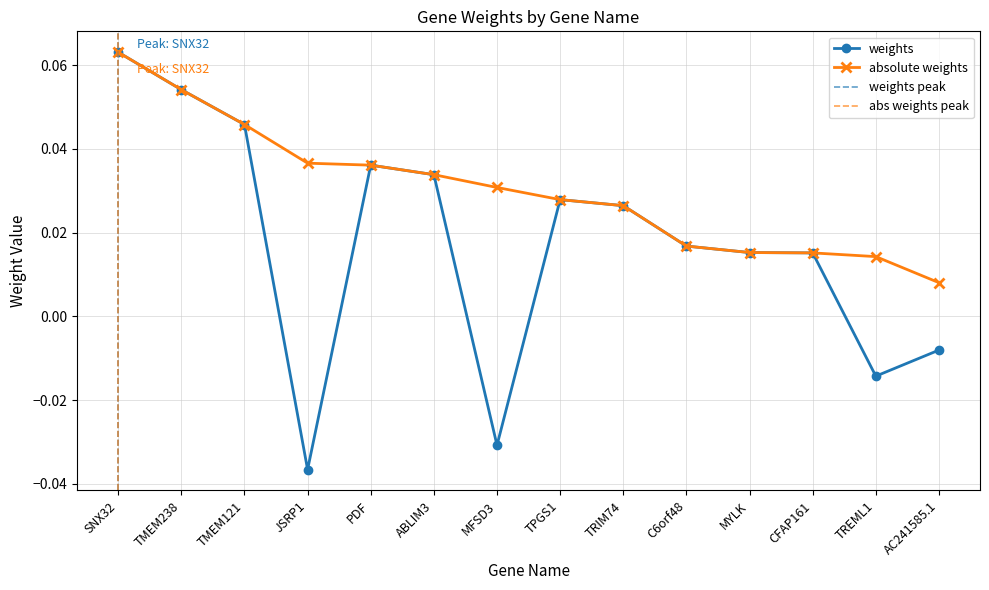

Which series has the largest range (max minus min)?

weights